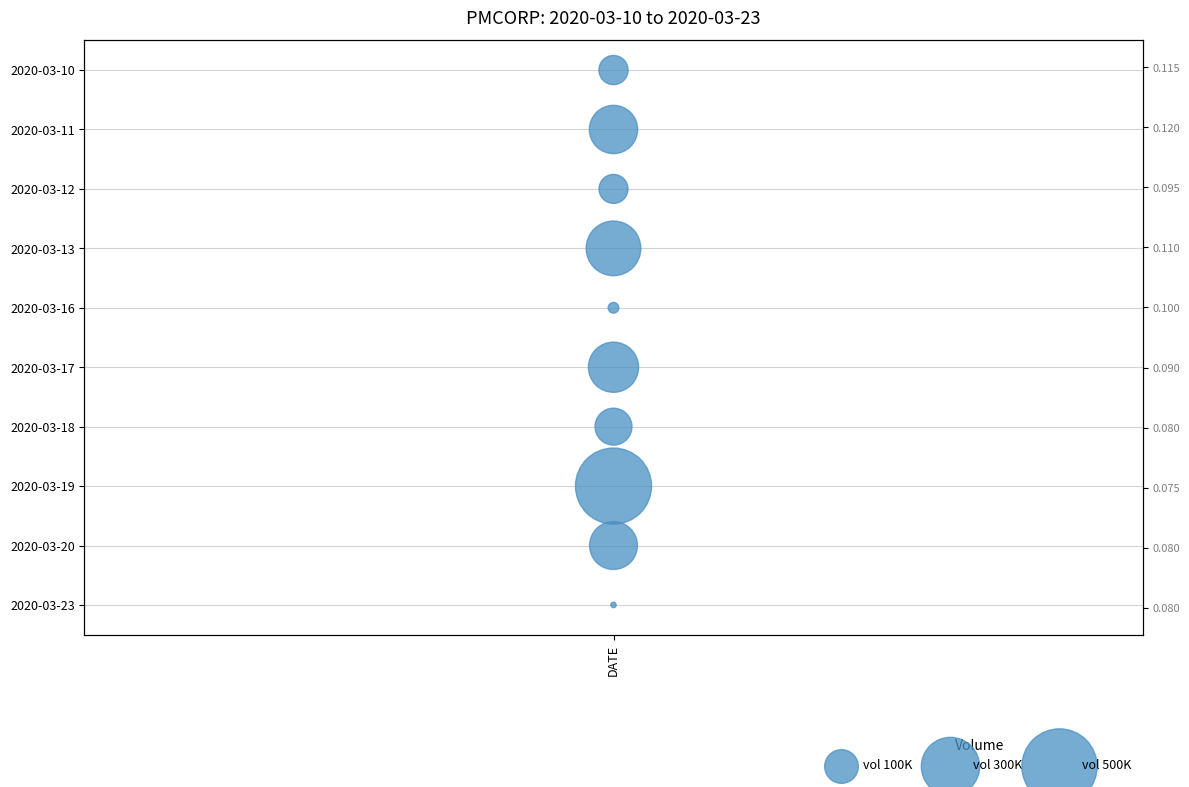

Which series contains the highest Y value?

vol